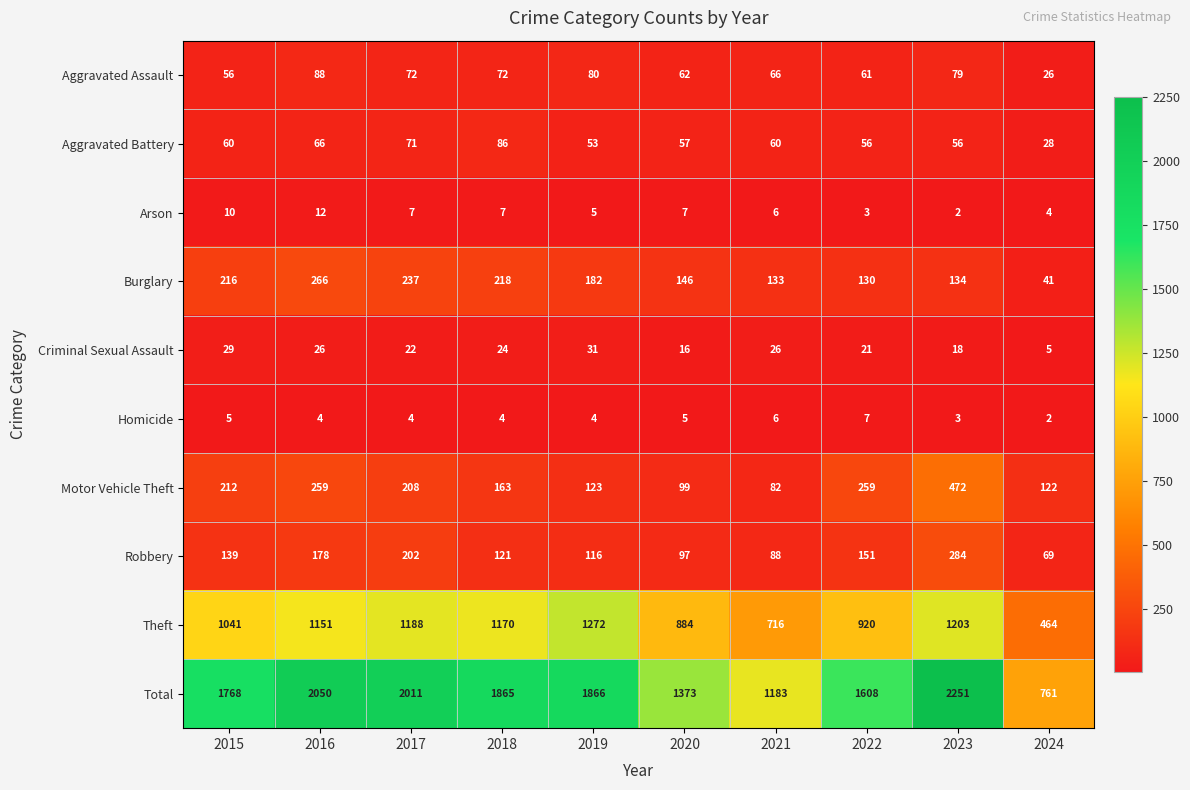

Rank the series at 2020 from lowest to highest value.

Homicide, Arson, Criminal Sexual Assault, Aggravated Battery, Aggravated Assault, Robbery, Motor Vehicle Theft, Burglary, Theft, Total